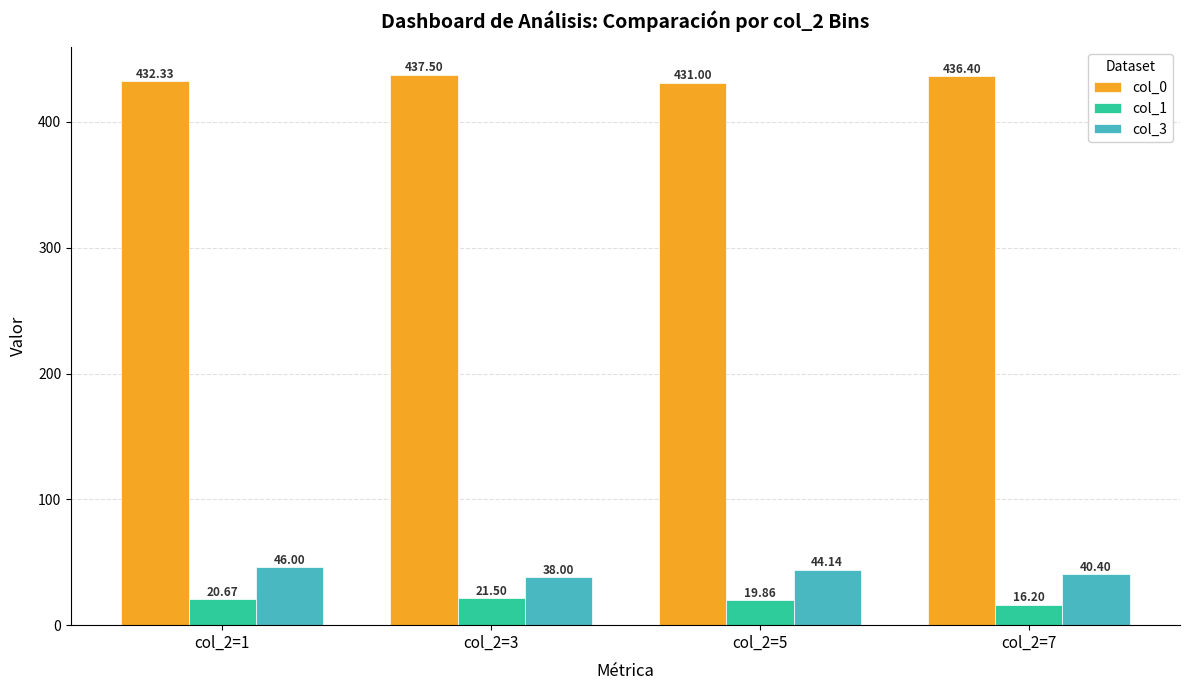

The value of col_1 at col_2=5 is 33.8. True or false?

False